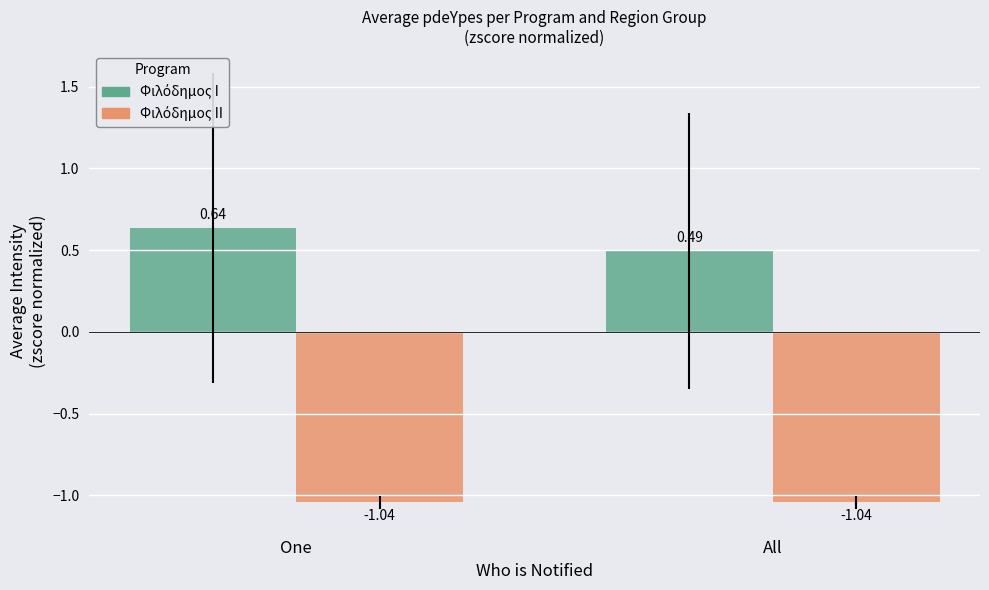

What is the spread (max minus min) of values at All?

1.5